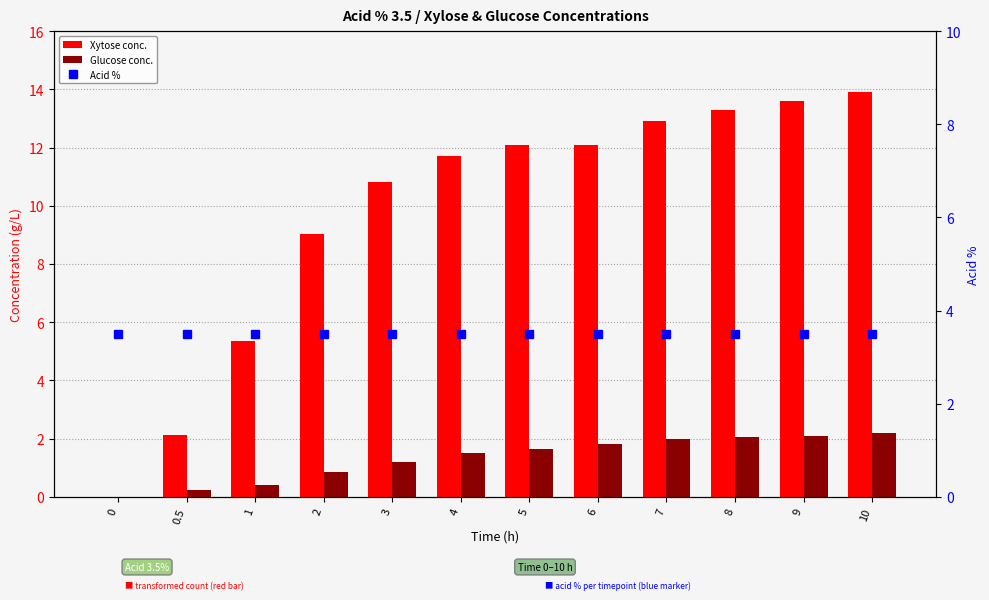

The value of Glucose conc. at 0 is -1.0. True or false?

False